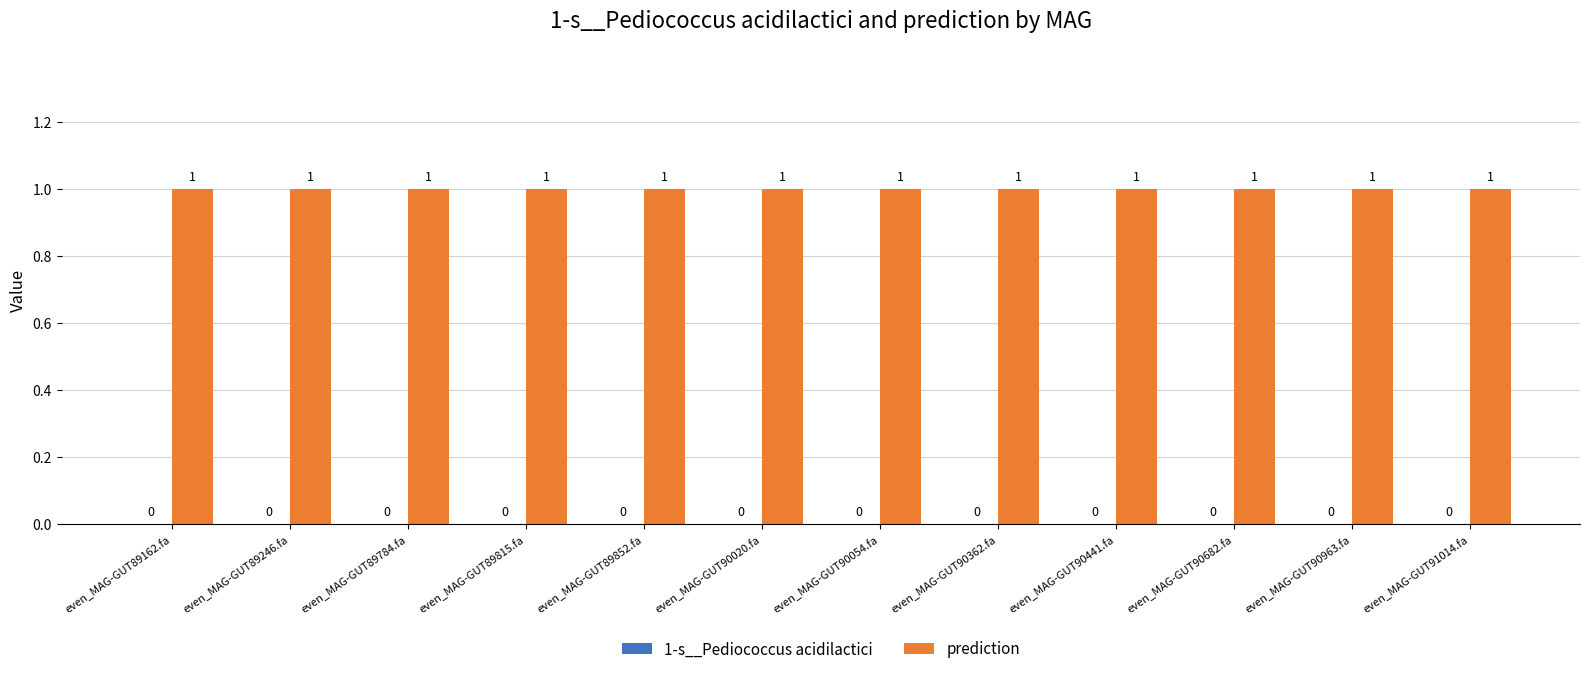

What is the total value across all series at even_MAG-GUT91014.fa?

1